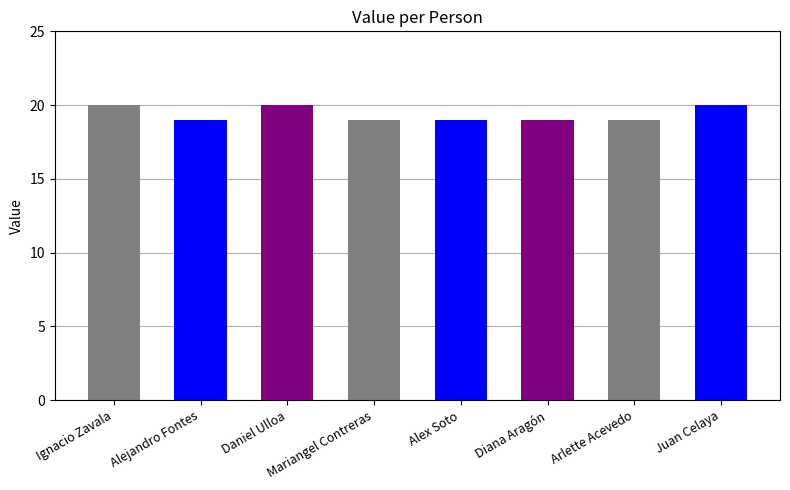

What is the difference between the values at Daniel Ulloa and Mariangel Contreras?

1